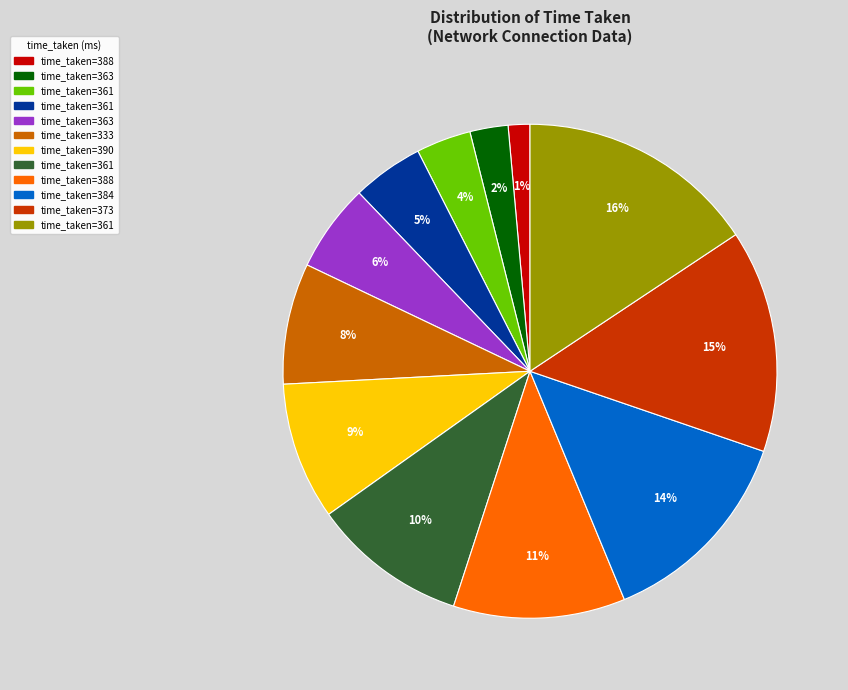

Is there any slice that represents more than half of the pie?

No